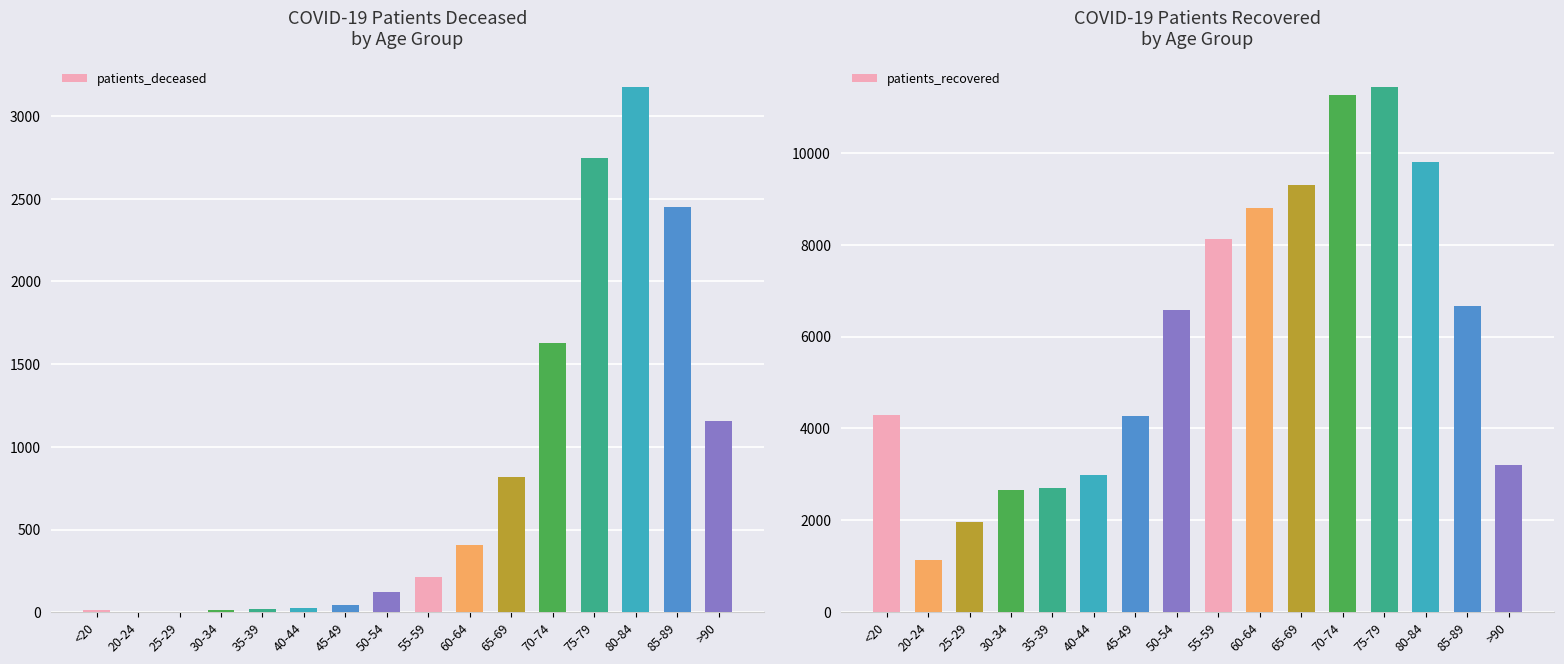

Which series changed the most between 35-39 and 85-89?

patients_recovered